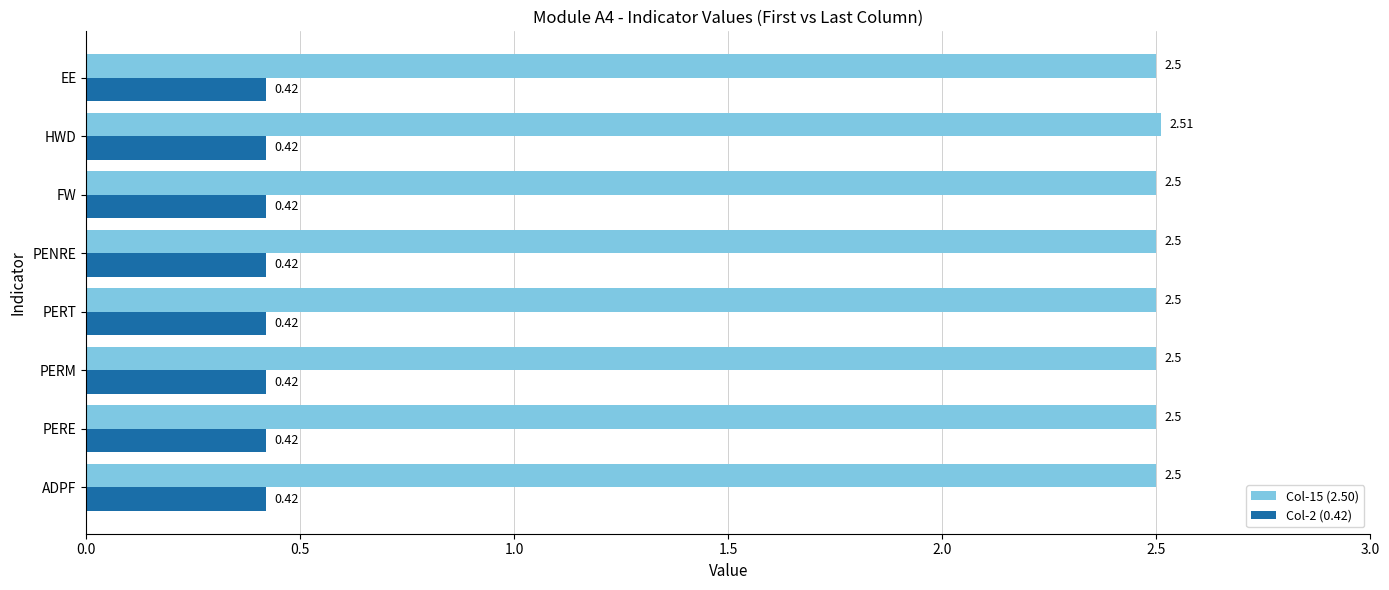

Is the value of Col-15 (2.50) at PERM greater than the value of Col-2 (0.42) at PERT?

Yes